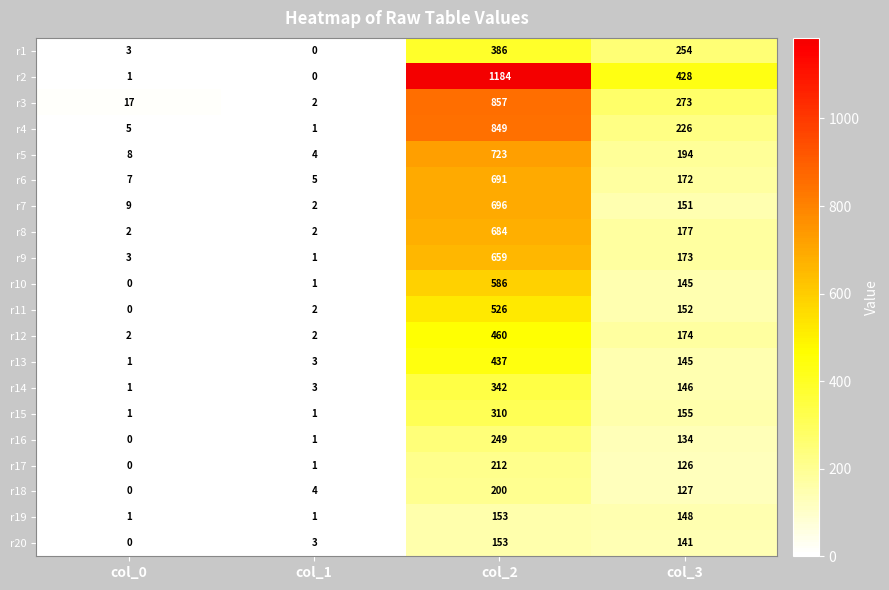

Which series has the largest range (max minus min)?

r2